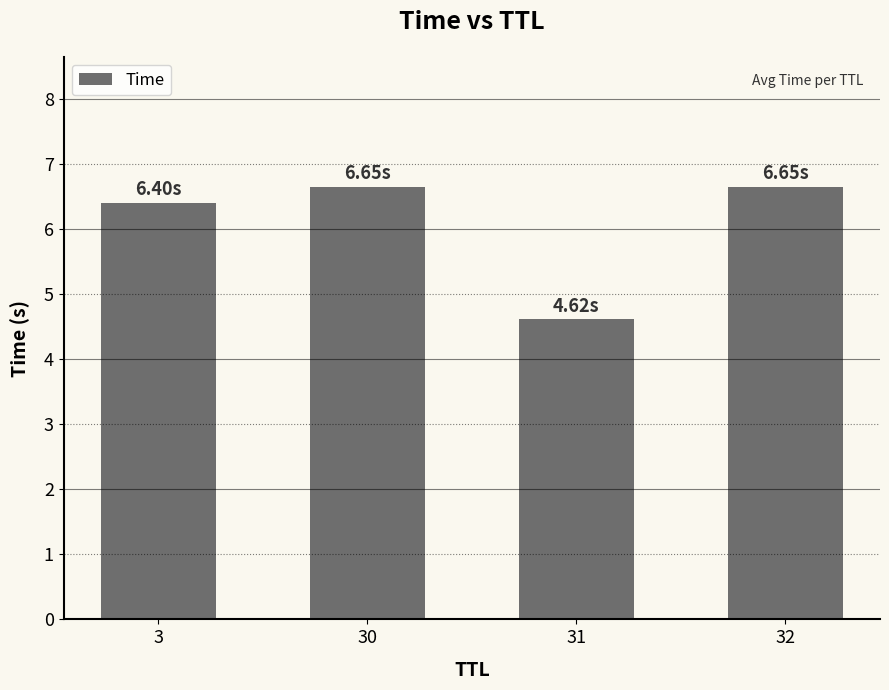

True or false: the data shows 4.6 at 31.

True